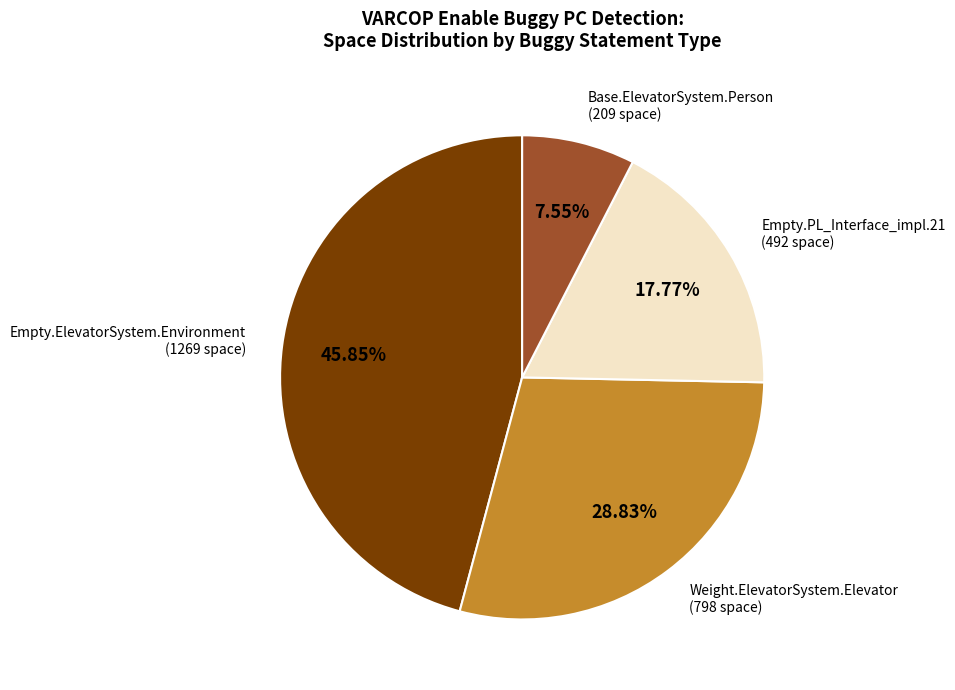

Is there a majority slice in this chart?

No